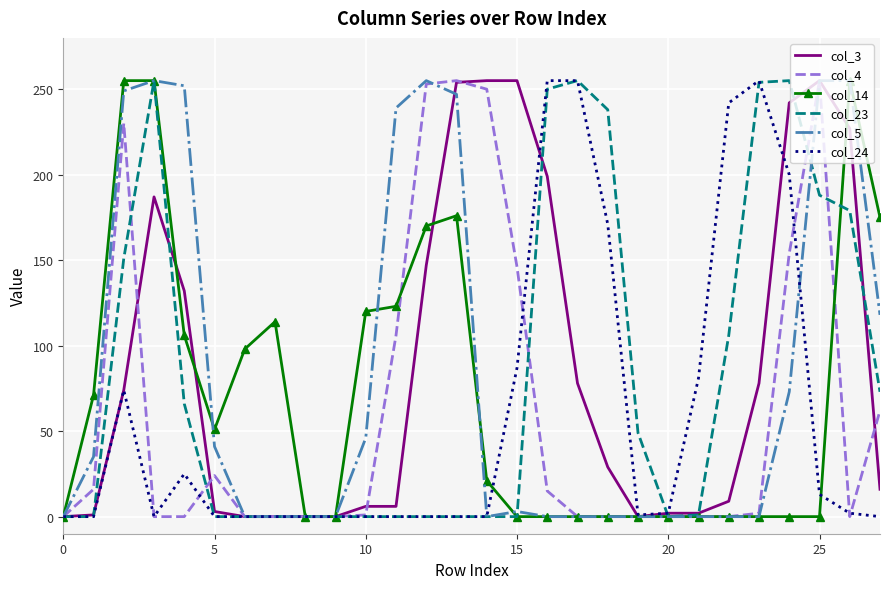

Is this an area chart (filled region under the line)?

No